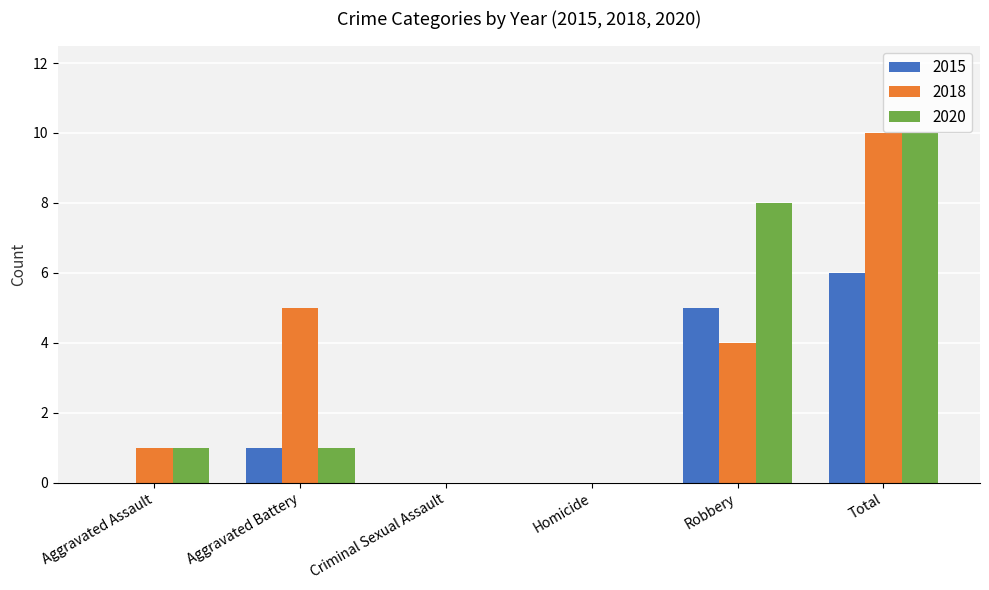

At which label is 2015 closest to 3?

Aggravated Battery